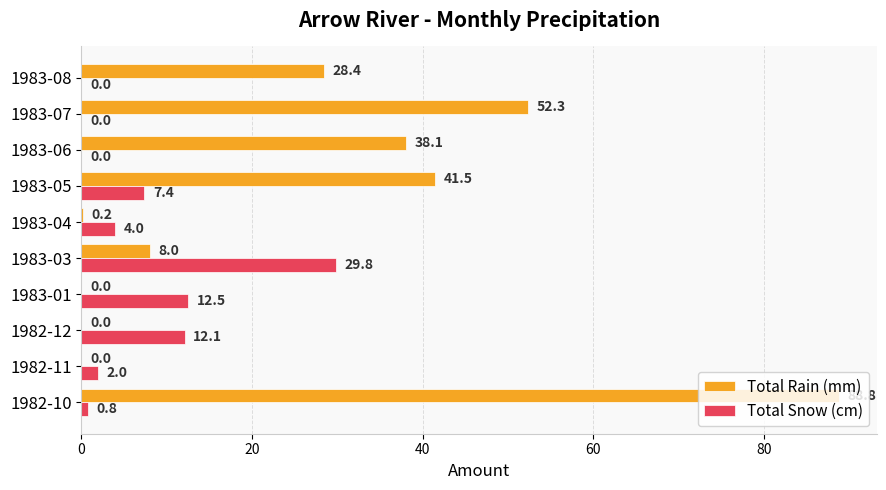

What is the sum of all Total Rain (mm) values?

257.3